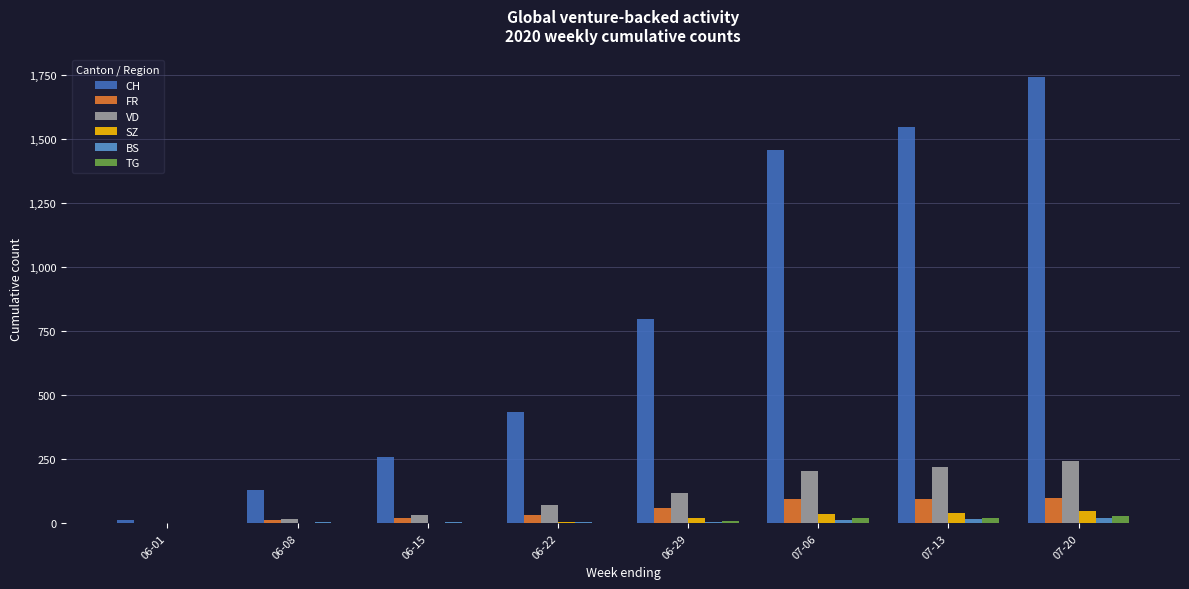

True or false: VD has a value of 220 at 07-13.

True